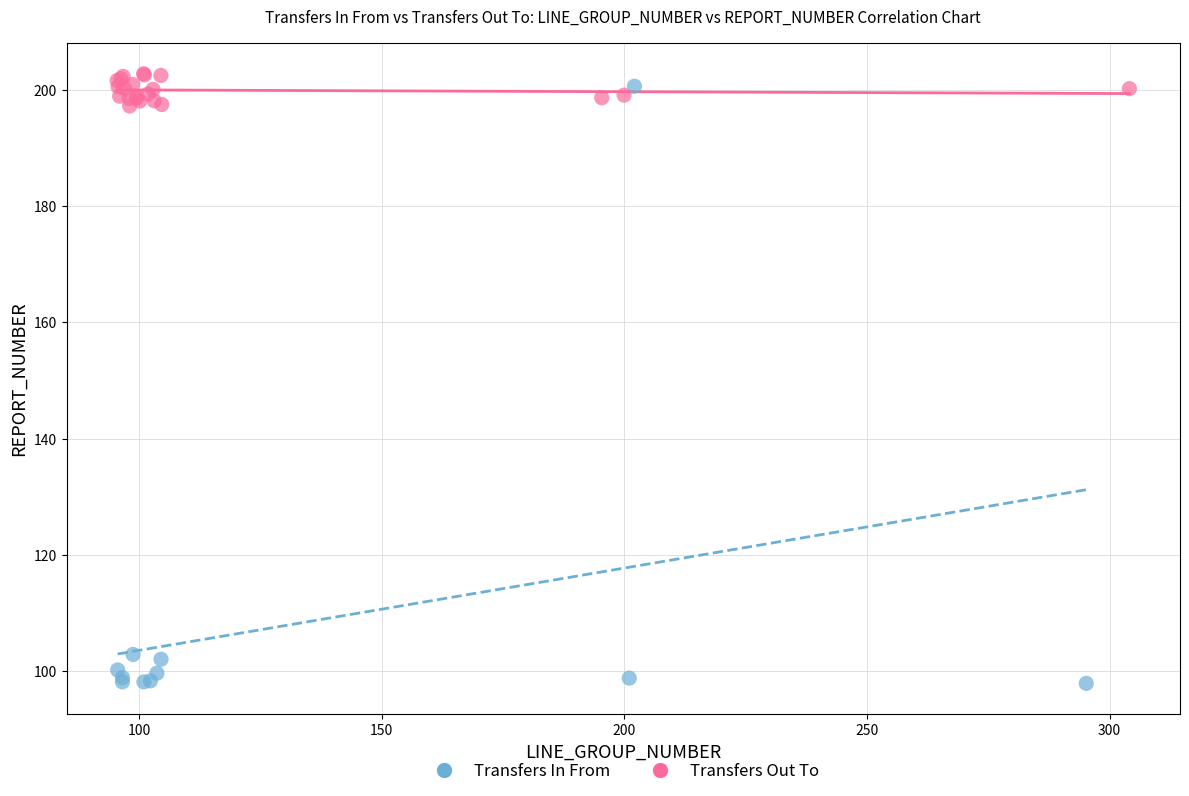

Which series reaches the minimum Y coordinate?

Transfers In From